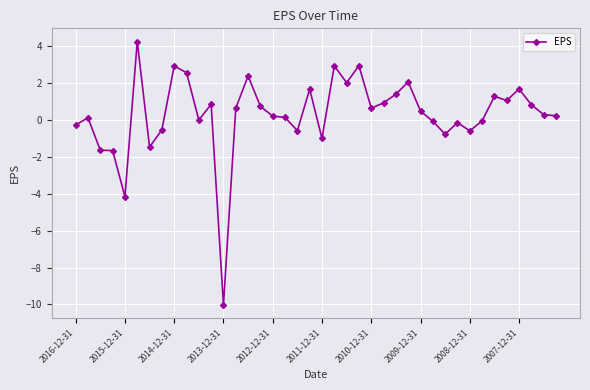

What is the value of the 31st point from the left?

-0.8